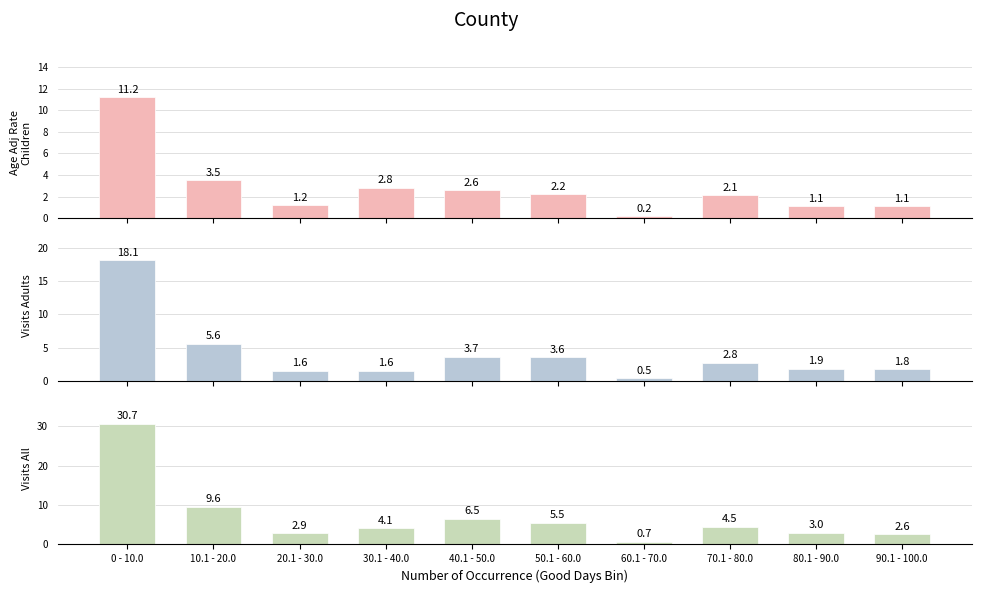

Which series has the largest range (max minus min)?

Visits All